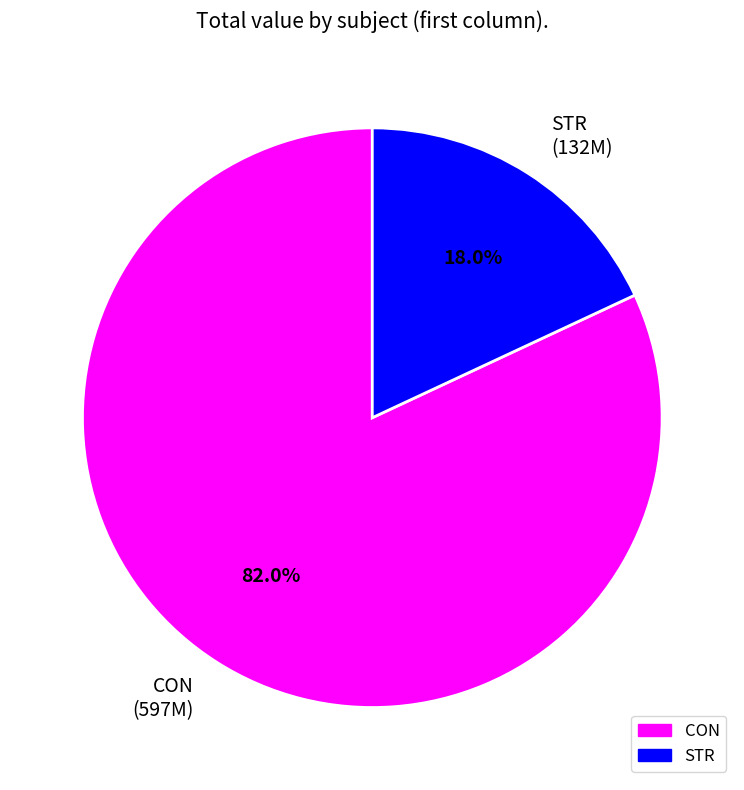

Rank the categories by value from highest to lowest.

CON, STR